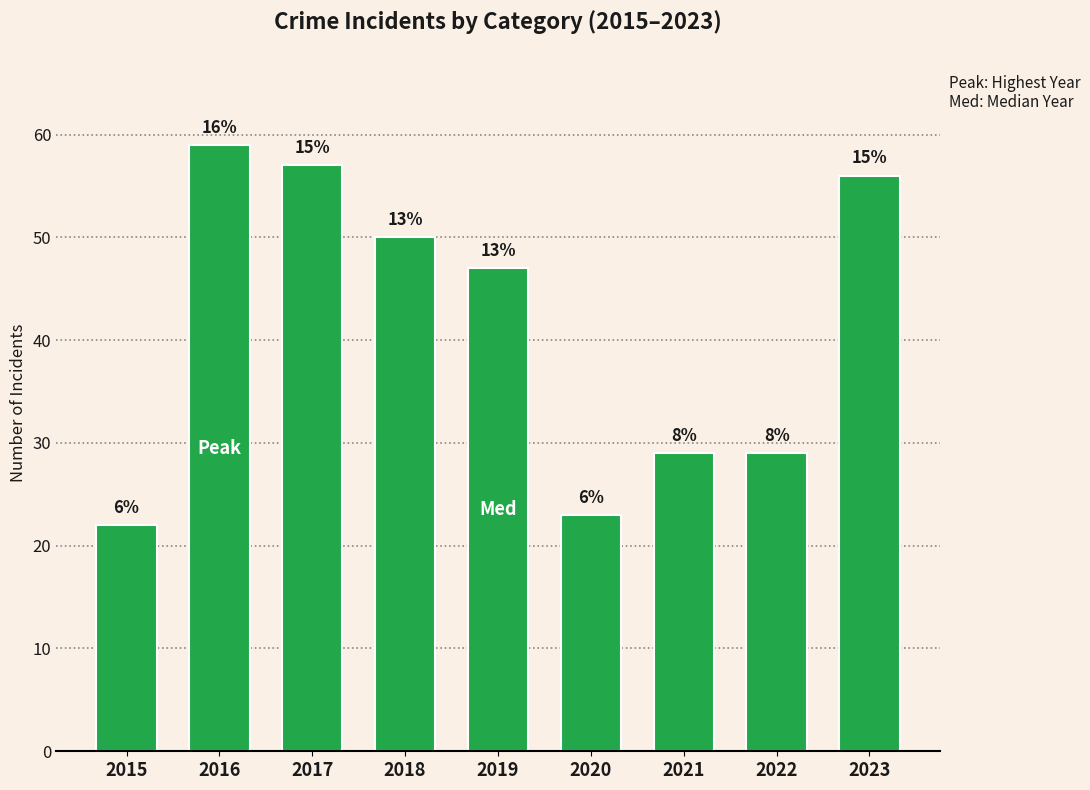

Reading right to left, extract all data points from this chart.

56	29	29	23	47	50	57	59	22